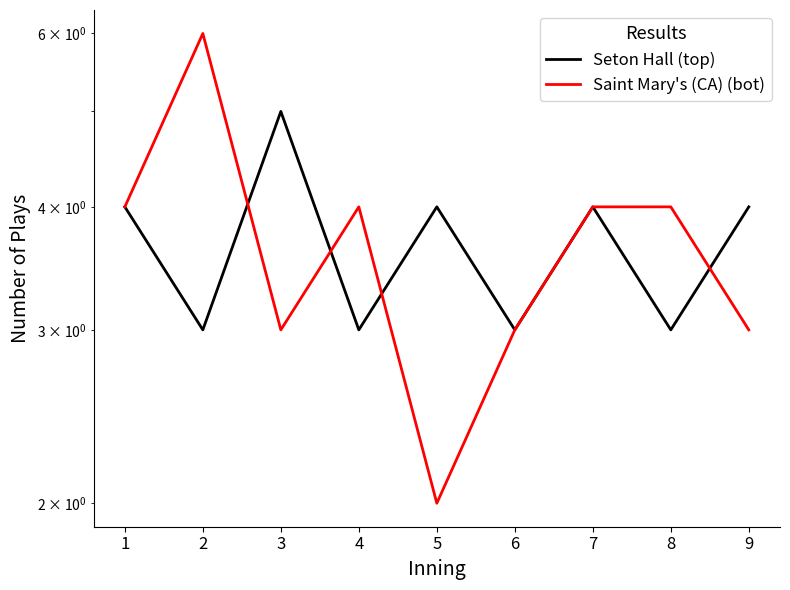

Does the chart have visible grid lines?

No